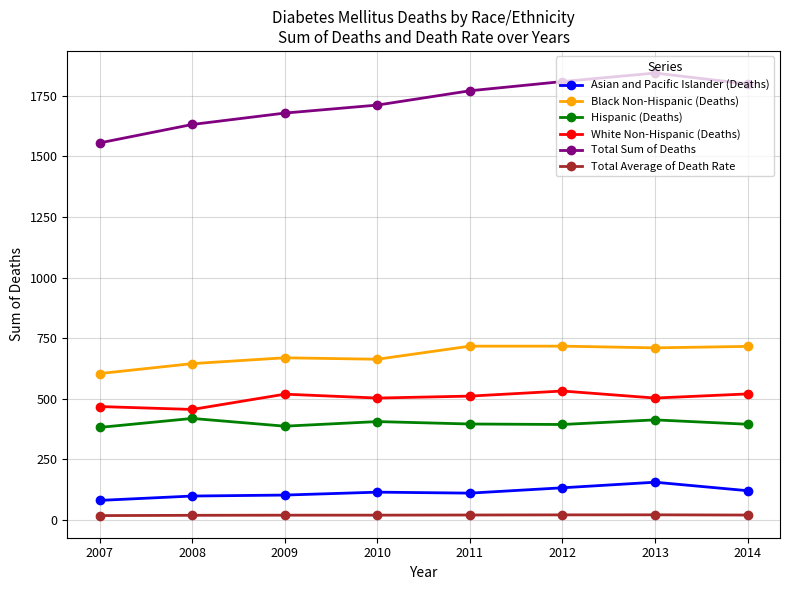

List the series in order of their peak value, highest first.

Total Sum of Deaths, Black Non-Hispanic (Deaths), White Non-Hispanic (Deaths), Hispanic (Deaths), Asian and Pacific Islander (Deaths), Total Average of Death Rate